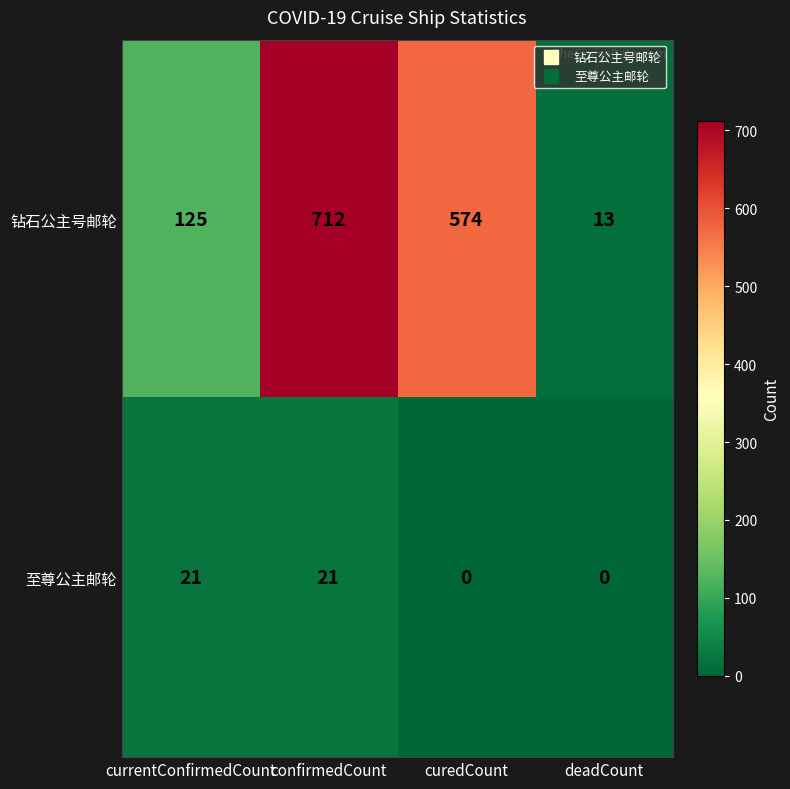

What is the total value across all series at currentConfirmedCount?

146